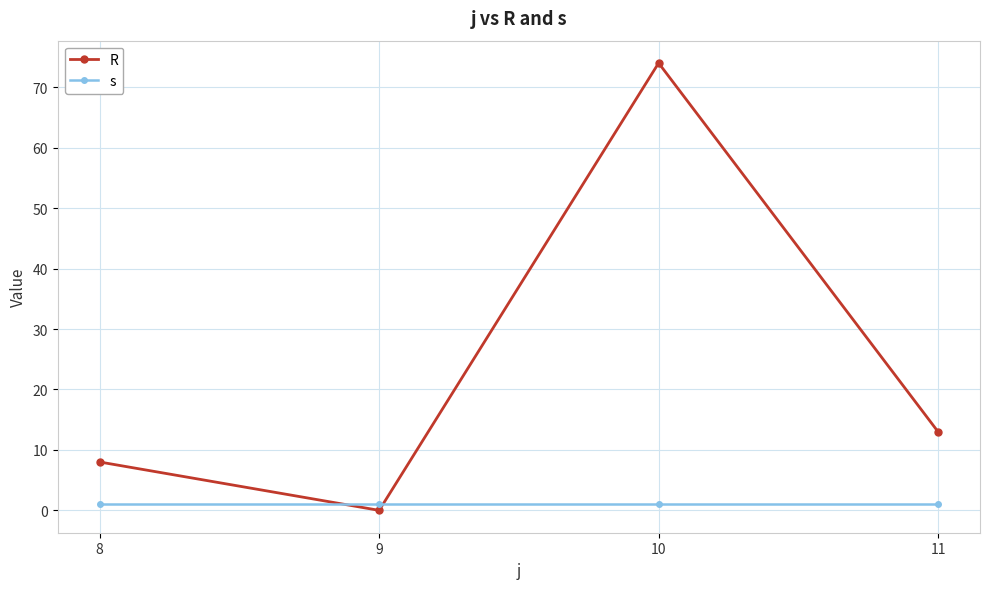

Does the chart display data point markers on the line(s)?

Yes